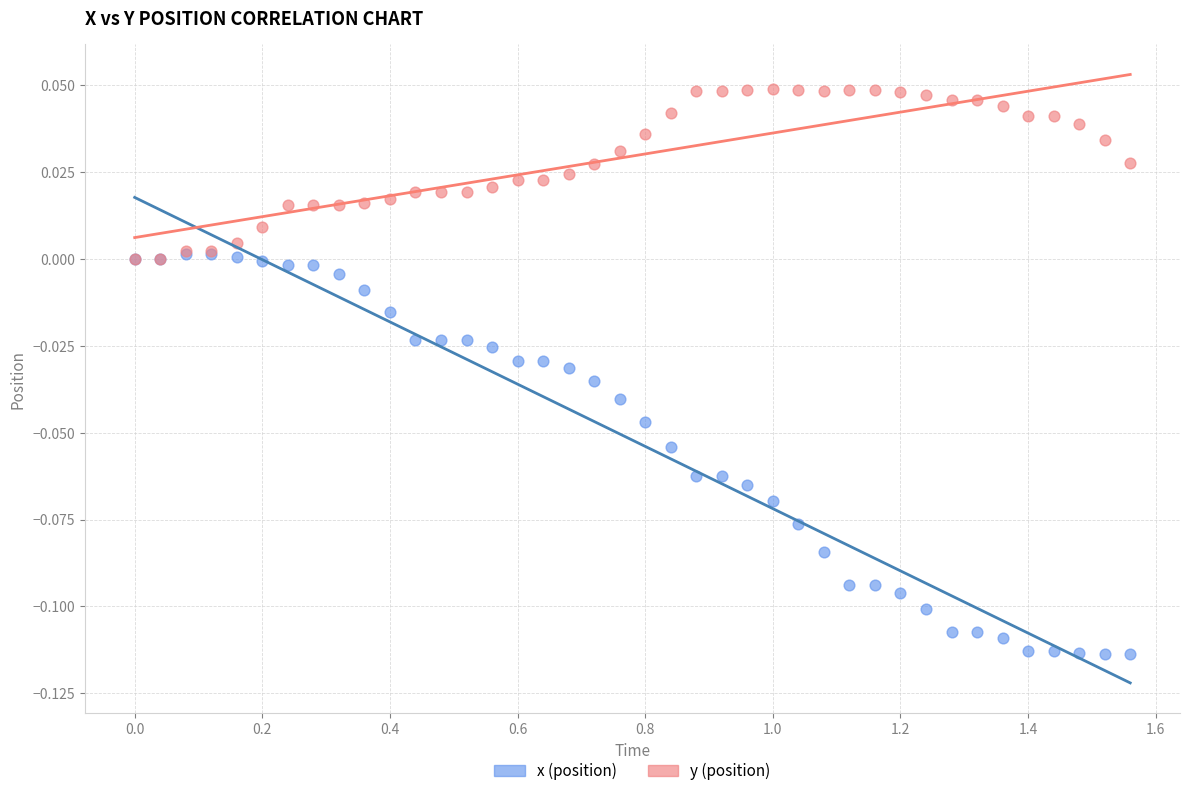

What are all the series names shown in the legend?

x (position), y (position)